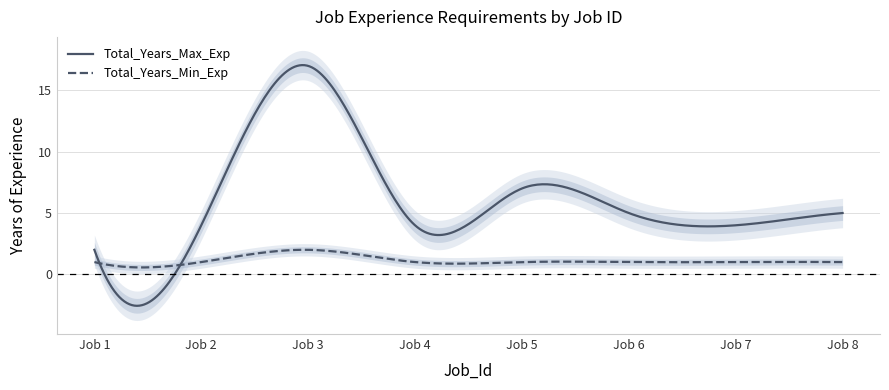

What is the value of the Total_Years_Max_Exp point at the 5th from the left?

7